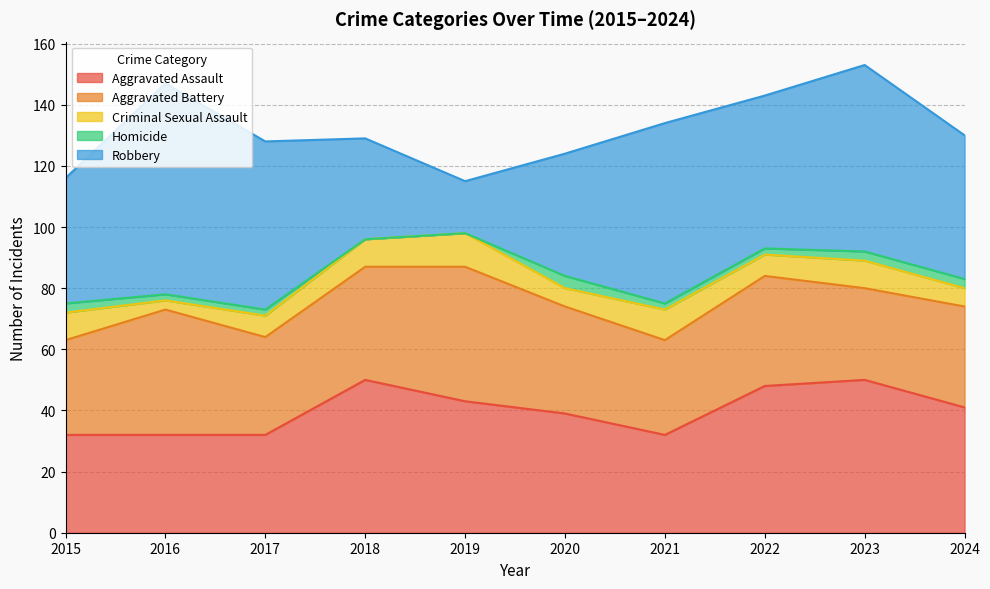

What is the maximum value for Criminal Sexual Assault?

11